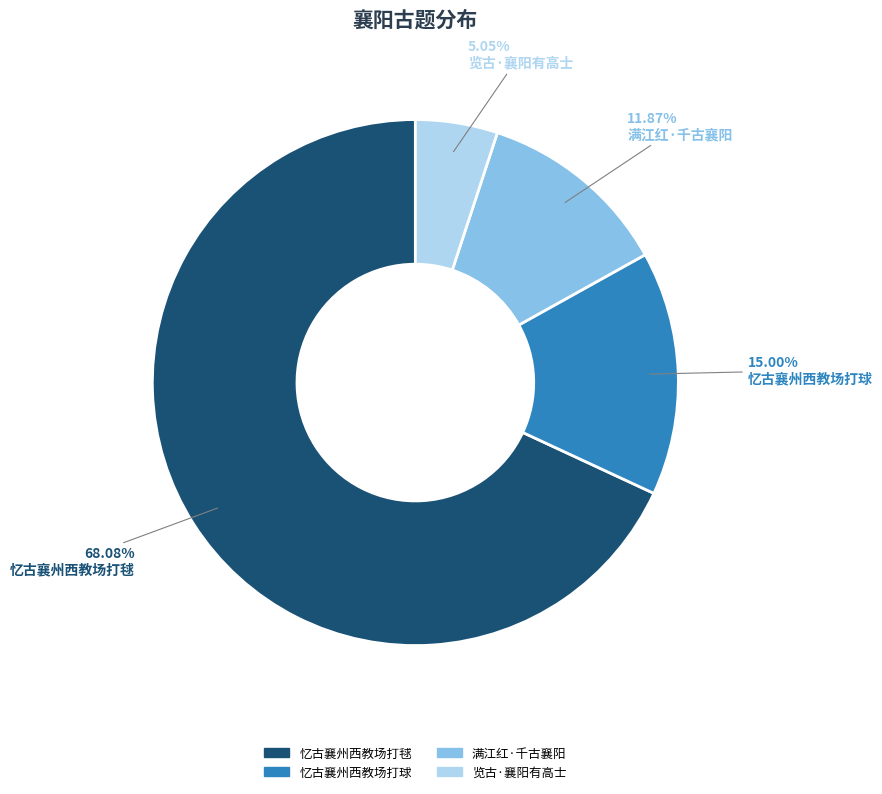

How much of the chart is everything except 满江红·千古襄阳?

88.1%